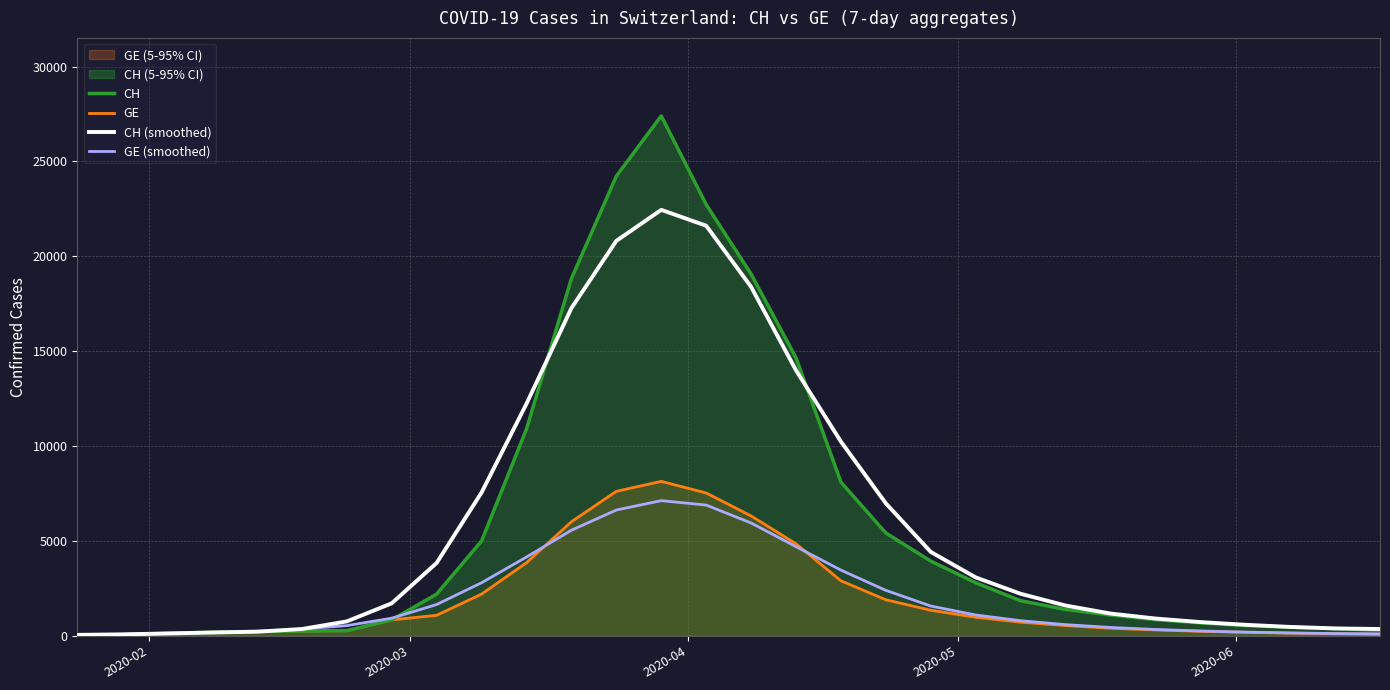

Which series has the widest spread of values?

CH